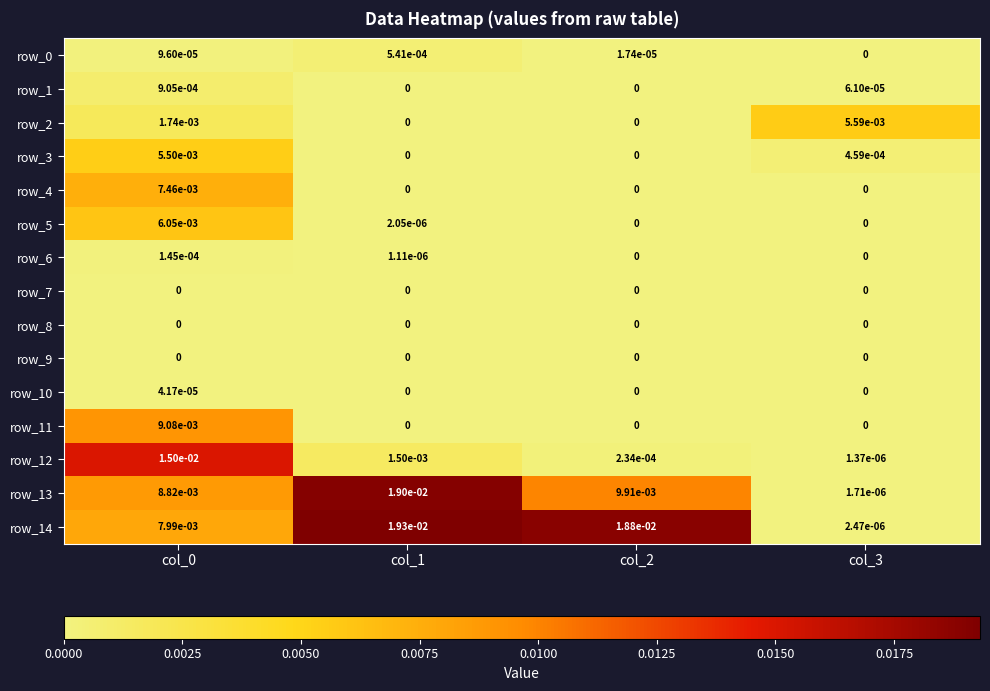

Is the value of row_14 at col_1 greater than the value of row_8 at col_3?

Yes